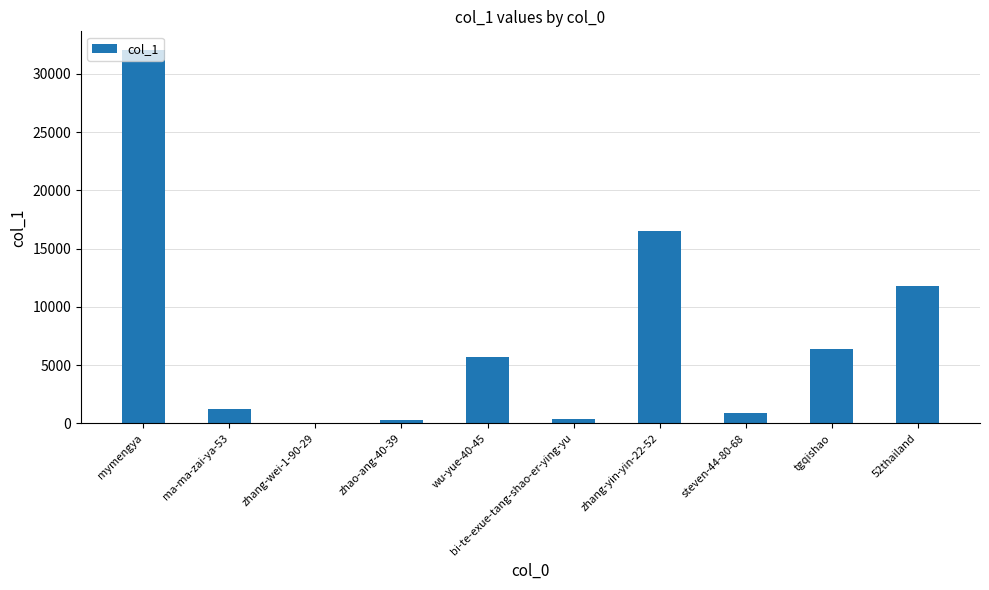

At which category does the chart reach its peak across all series?

mymengya